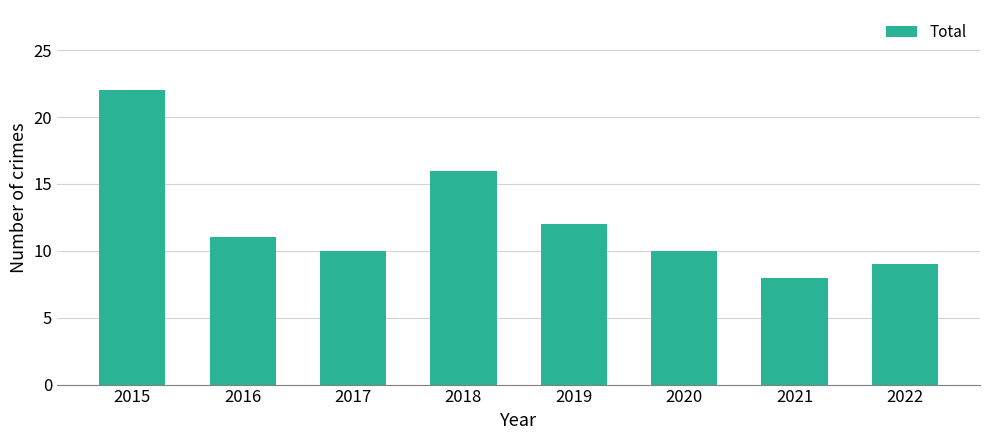

The chart shows a value of 16 at 2017. True or false?

False